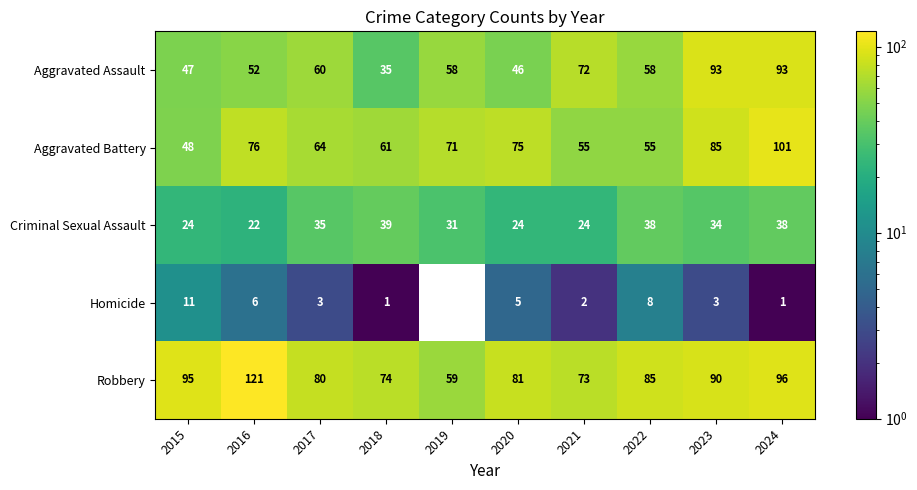

Is it true that Aggravated Battery equals 51 at 2023?

False